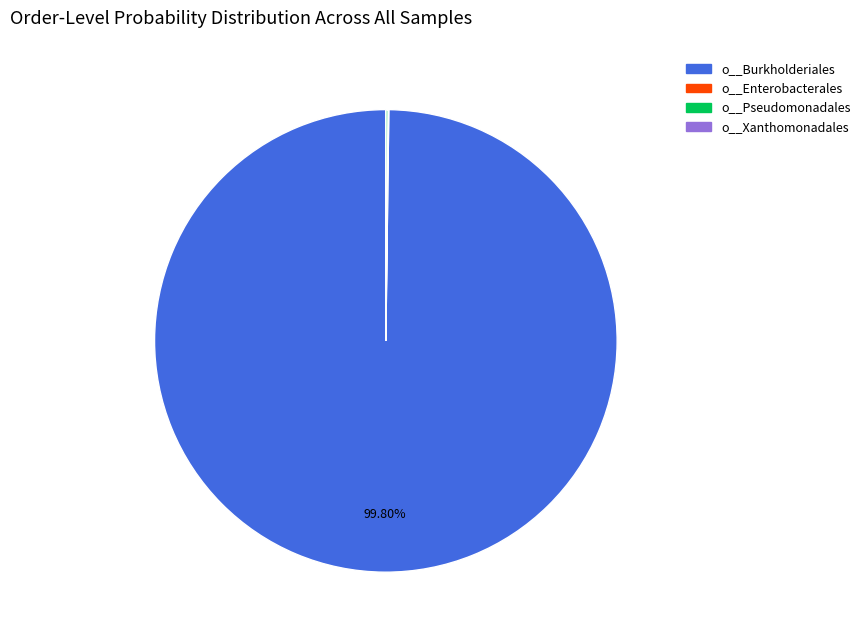

Which slice is the largest?

o__Burkholderiales